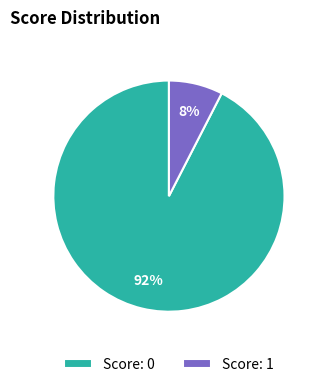

How many slices are in this pie chart?

2